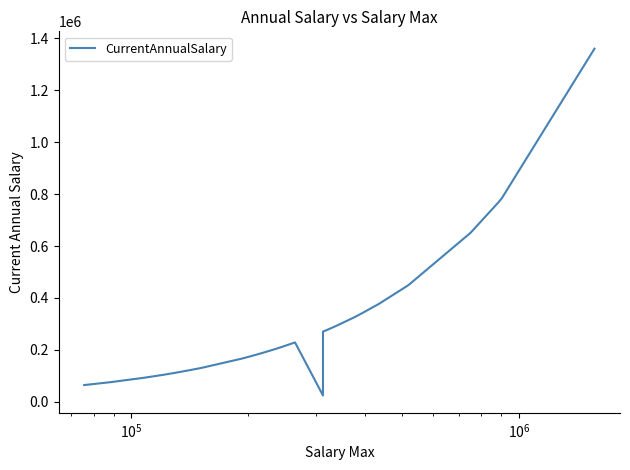

Does the chart have visible grid lines?

No